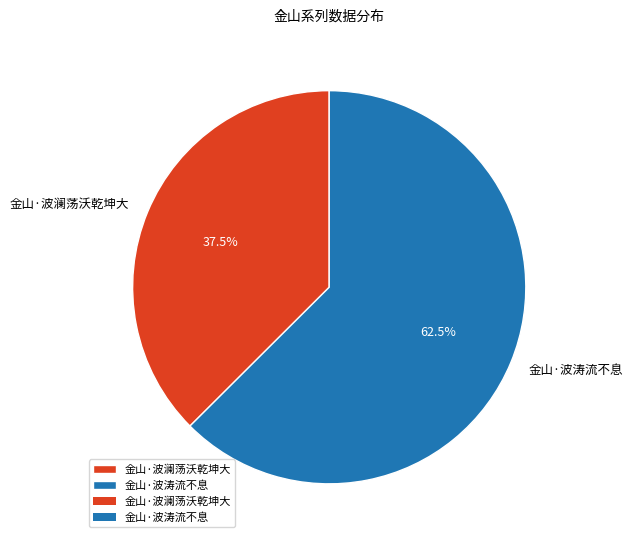

Count the number of slices in the pie.

2